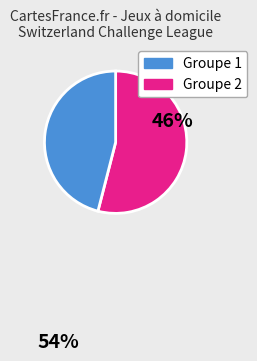

Is there any slice that represents more than half of the pie?

Yes